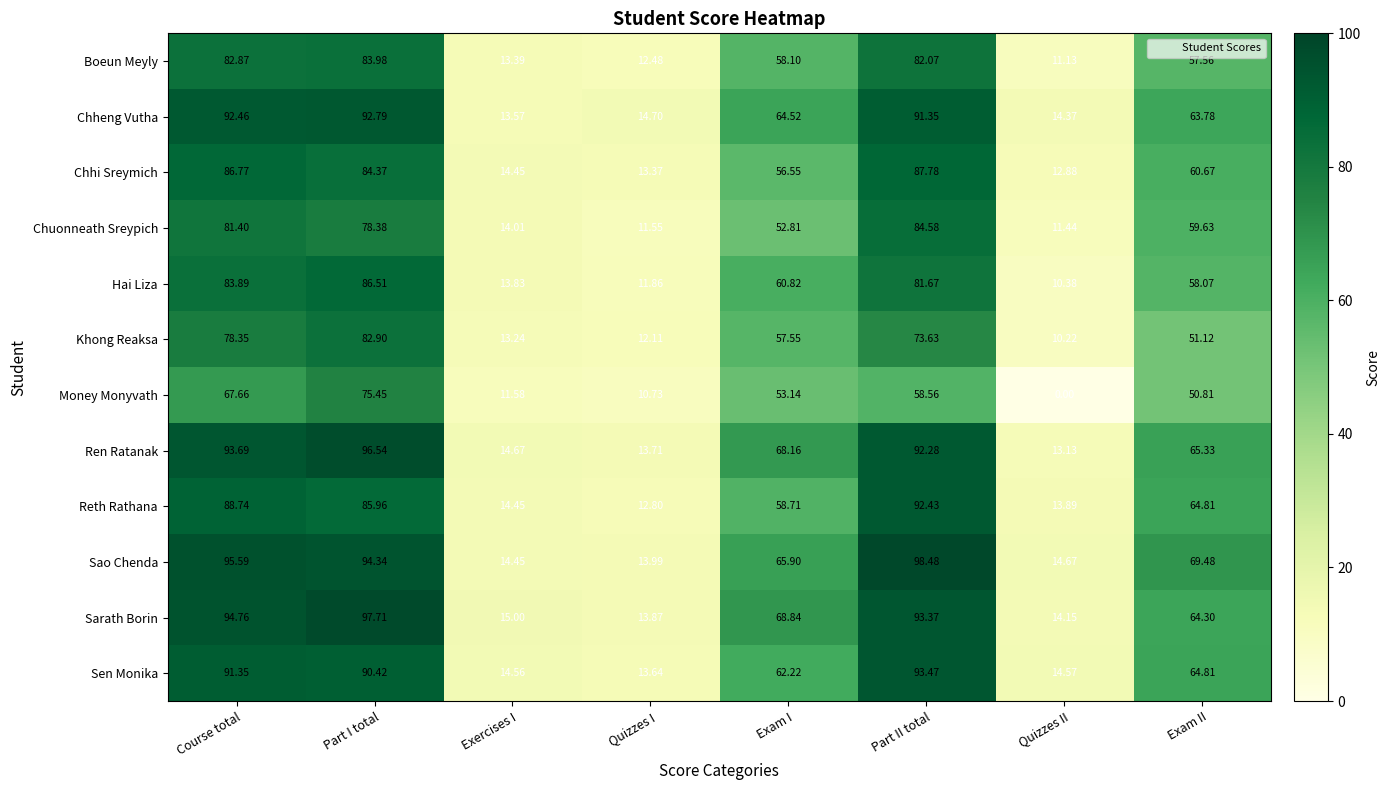

At Exam I, list the series in order from largest to smallest.

Sarath Borin, Ren Ratanak, Sao Chenda, Chheng Vutha, Sen Monika, Hai Liza, Reth Rathana, Boeun Meyly, Khong Reaksa, Chhi Sreymich, Money Monyvath, Chuonneath Sreypich